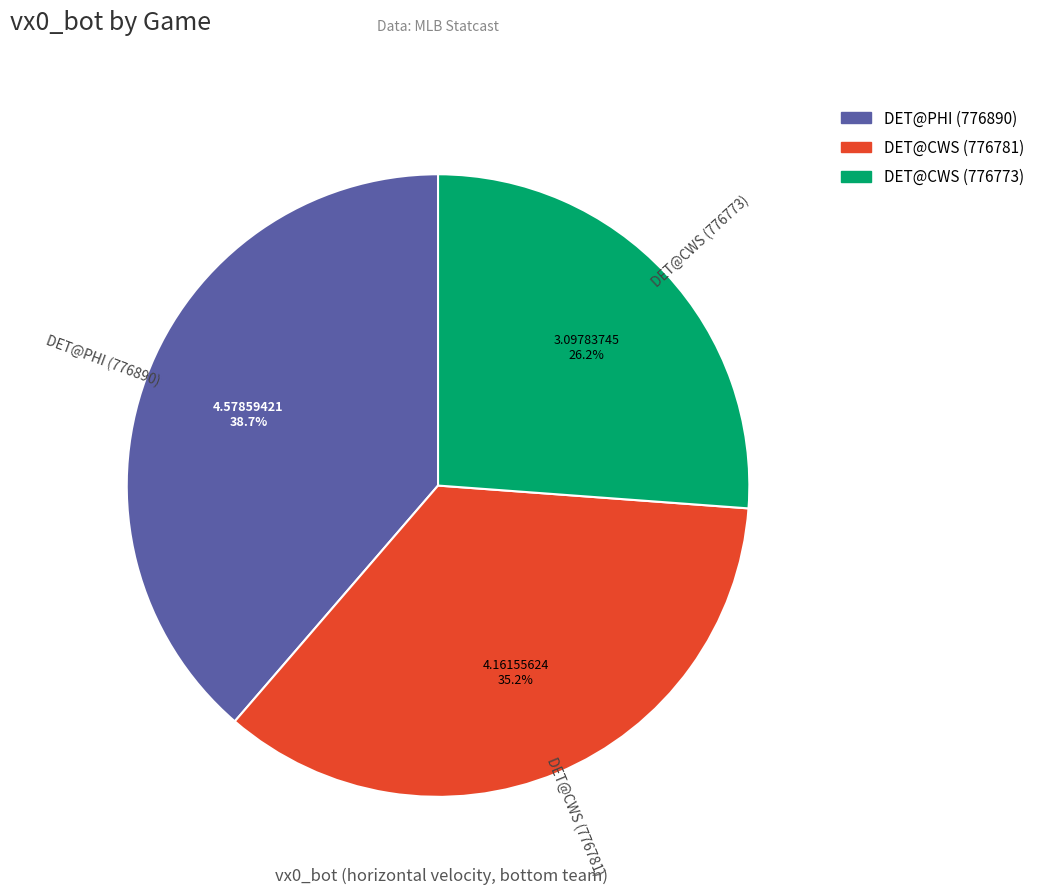

To the nearest percent, what is the average slice percentage?

33%